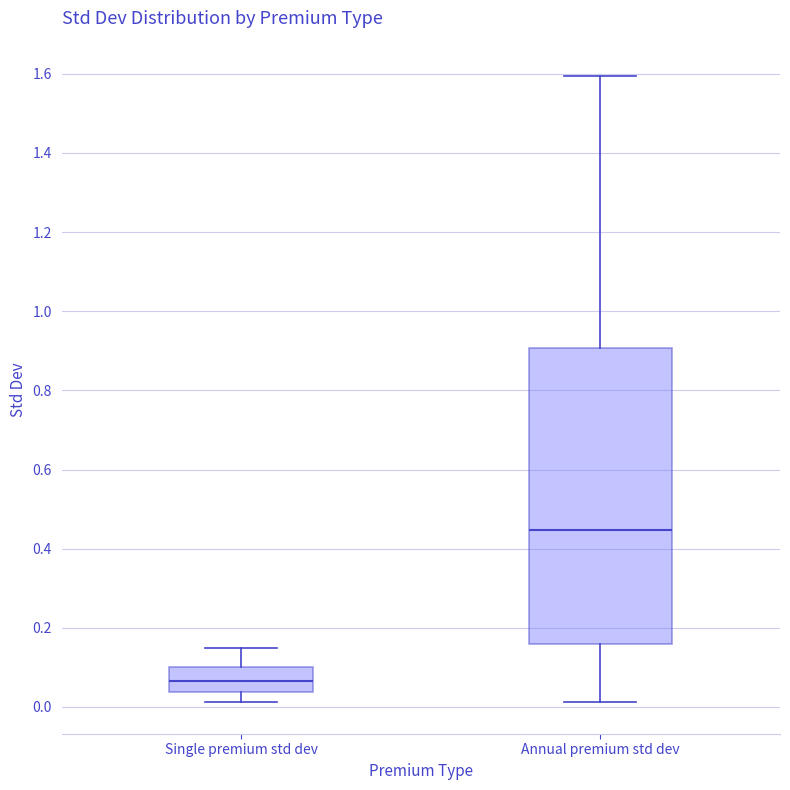

Comparing the boxes themselves (not the whiskers), which one is the tallest?

Annual premium std dev